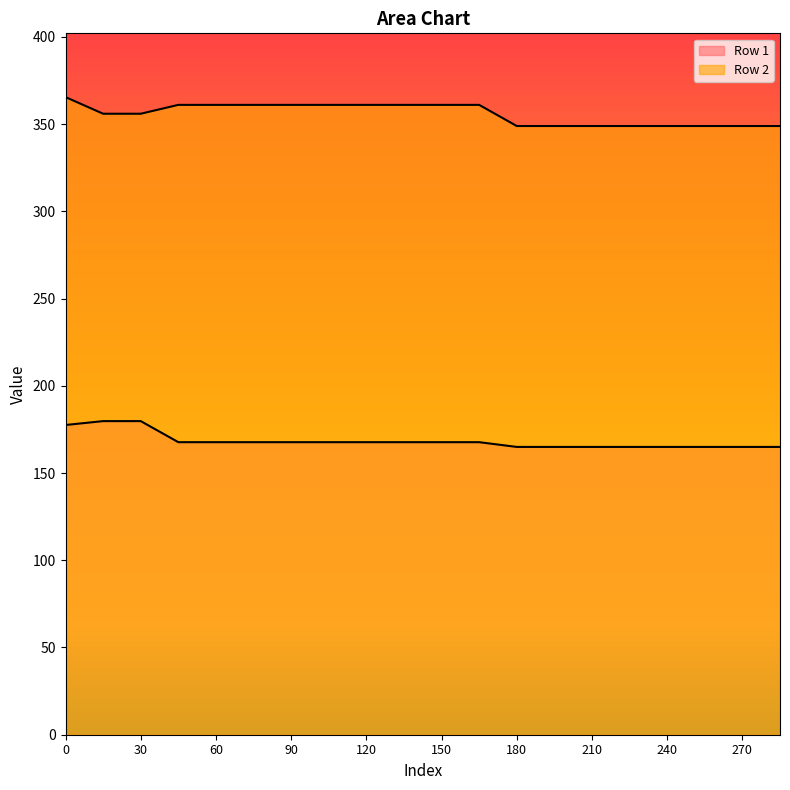

What are all the series names shown in the legend?

Row 1, Row 2